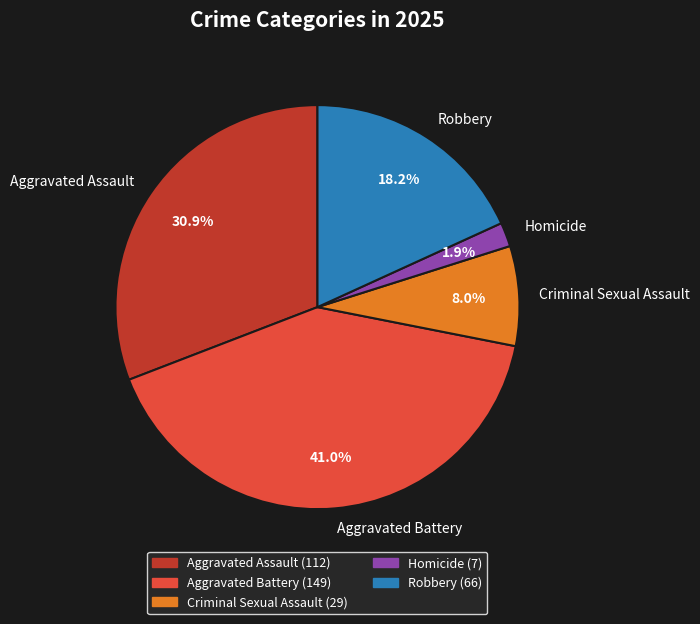

How many slices are in this pie chart?

5